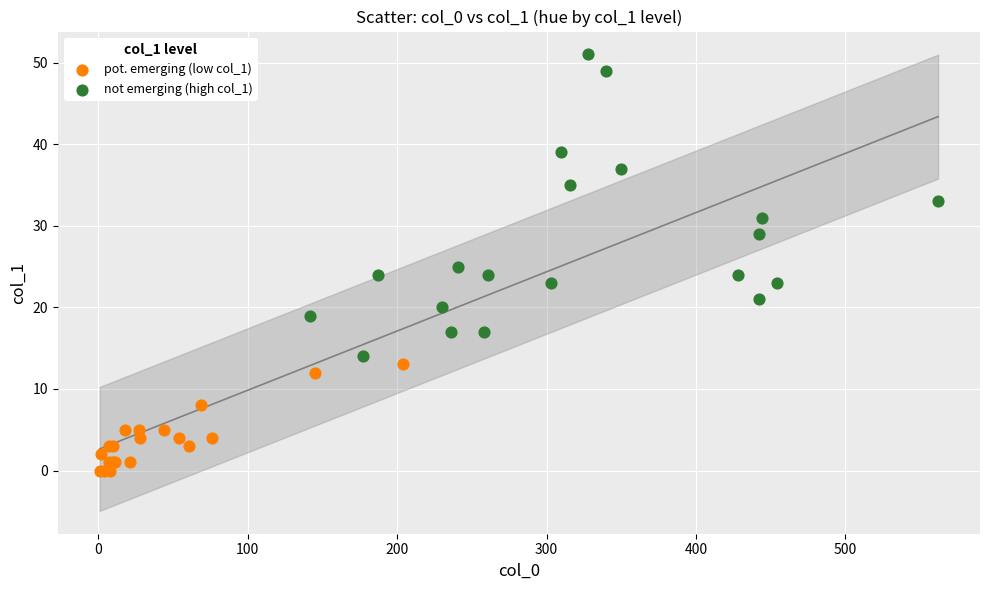

Which series reaches the minimum Y coordinate?

pot. emerging (low col_1)